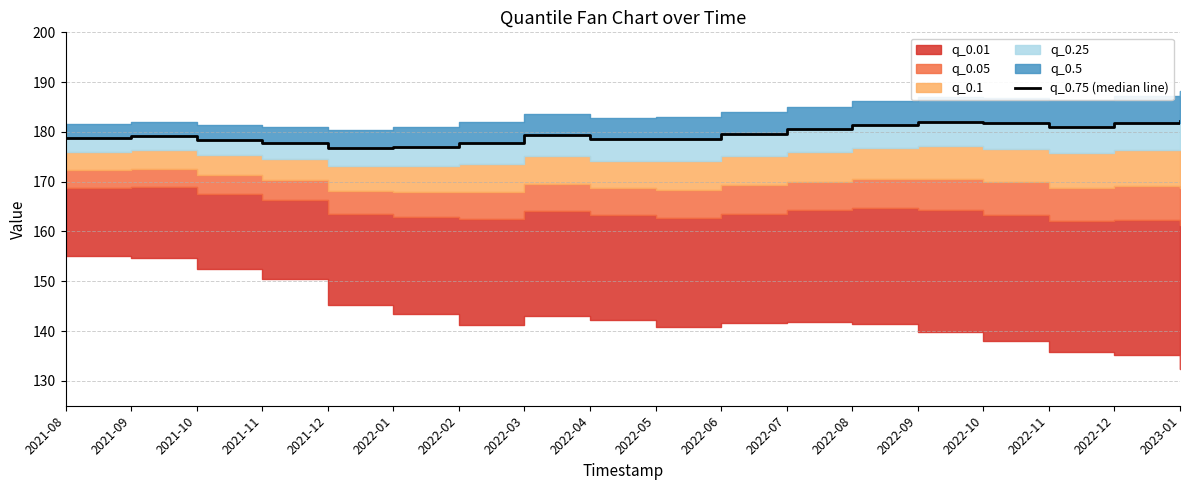

What is the maximum value shown in the chart?

182.3